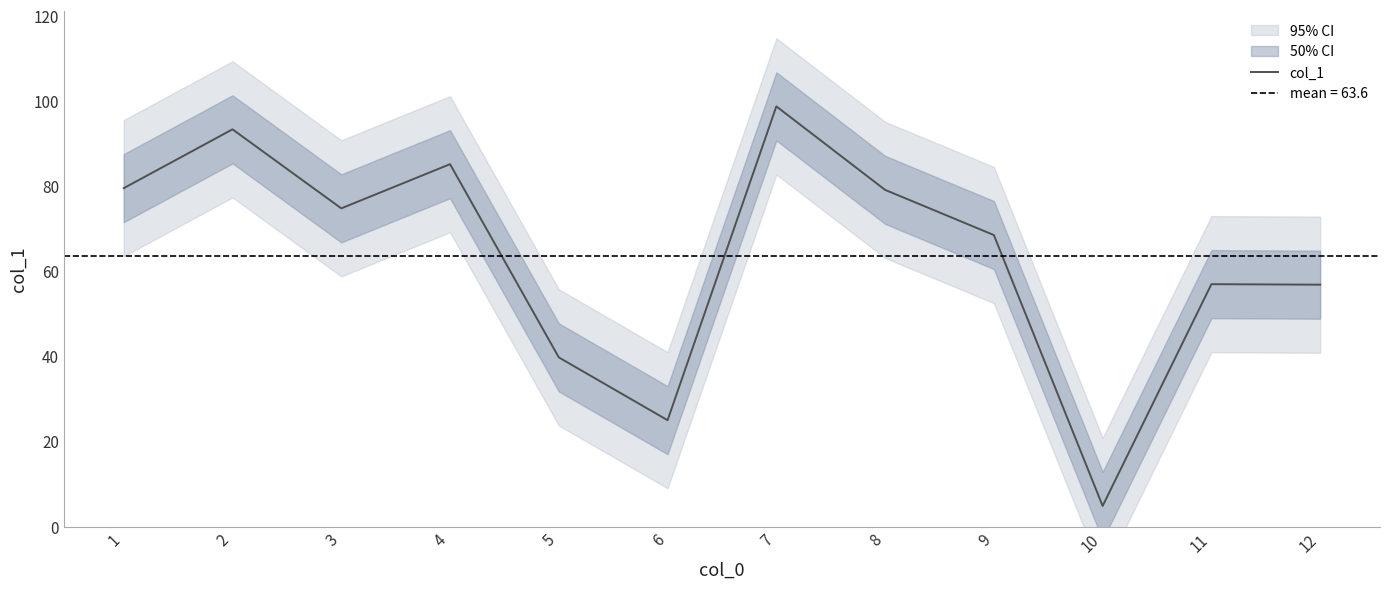

List the labels in order of value, largest first.

7, 2, 4, 1, 8, 3, 9, 11, 12, 5, 6, 10